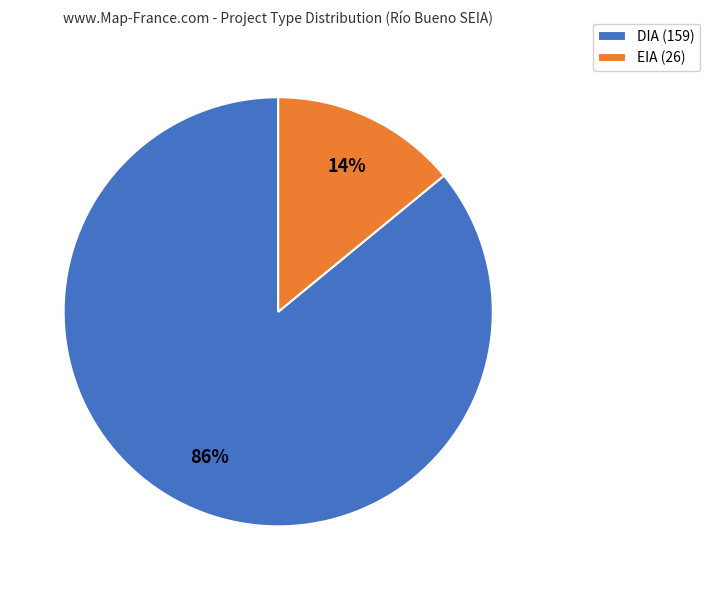

Combined, do DIA (159) and EIA (26) account for over 50%?

Yes